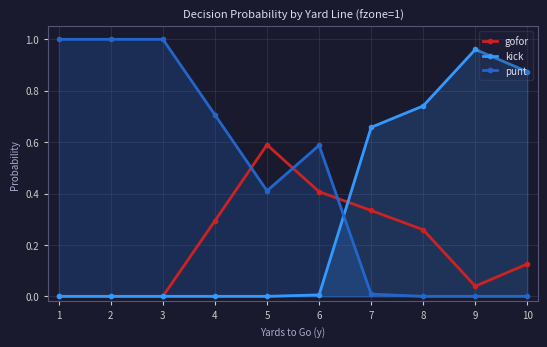

Which series has the widest spread of values?

punt